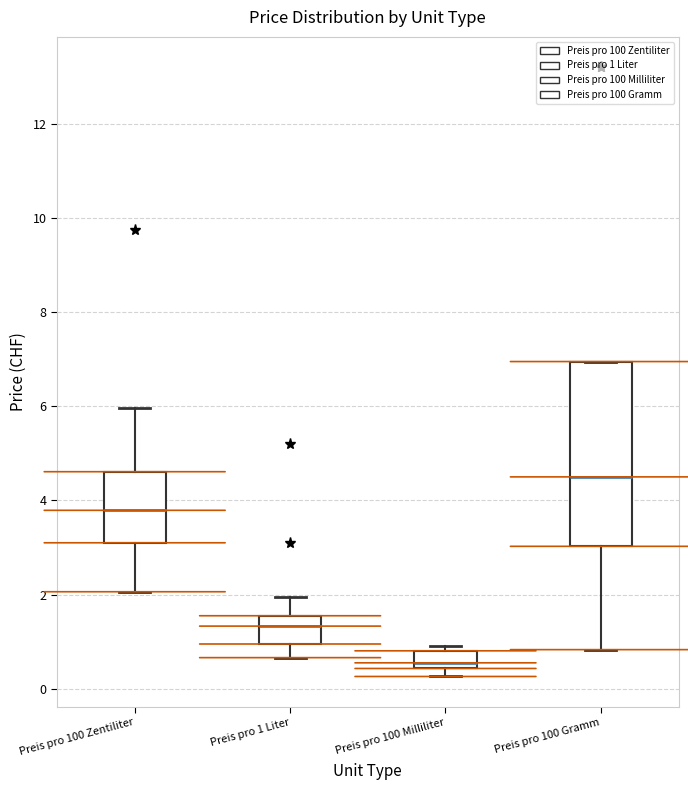

Where does the median line of the box for Preis pro 100 Milliliter sit on the y-axis? The values are not printed on the chart, so give them approximately, as read against the axis.

0.6